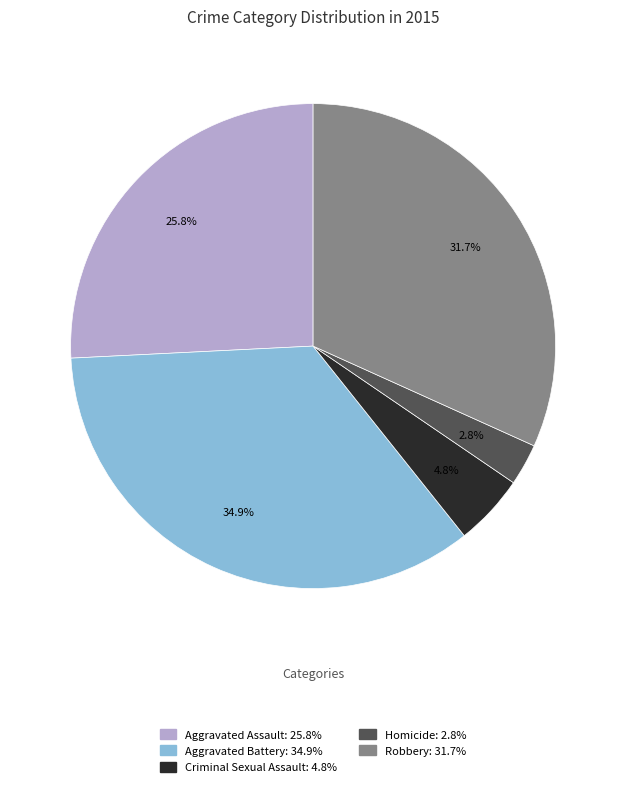

Which has a higher value, Criminal Sexual Assault or Robbery?

Robbery